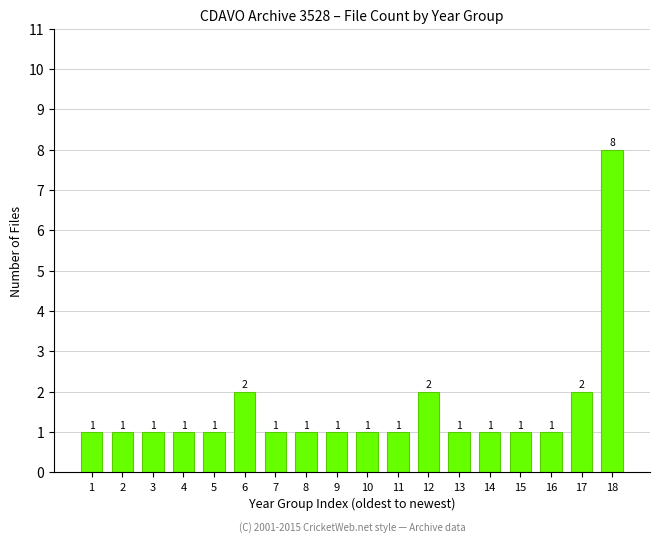

What is the sum of all values?

28